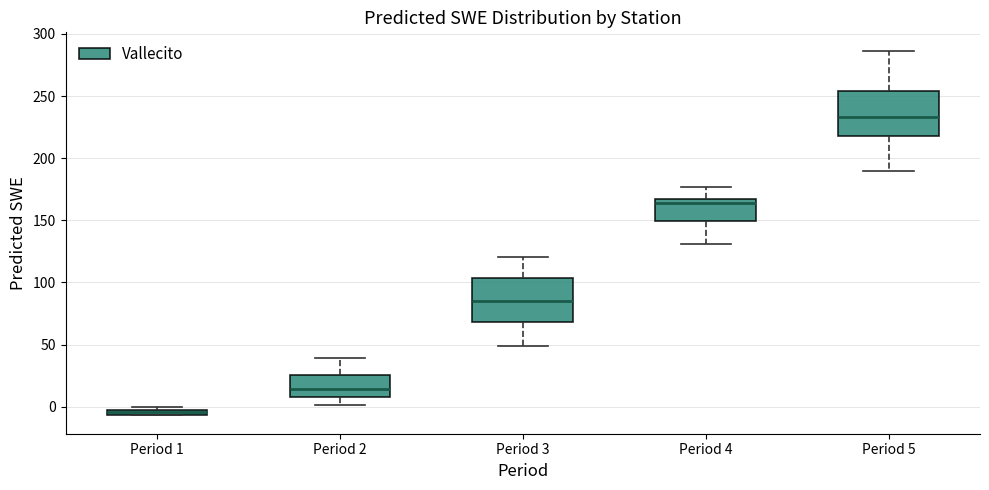

Where does the median line of the box for Period 2 sit on the y-axis? The values are not printed on the chart, so give them approximately, as read against the axis.

15